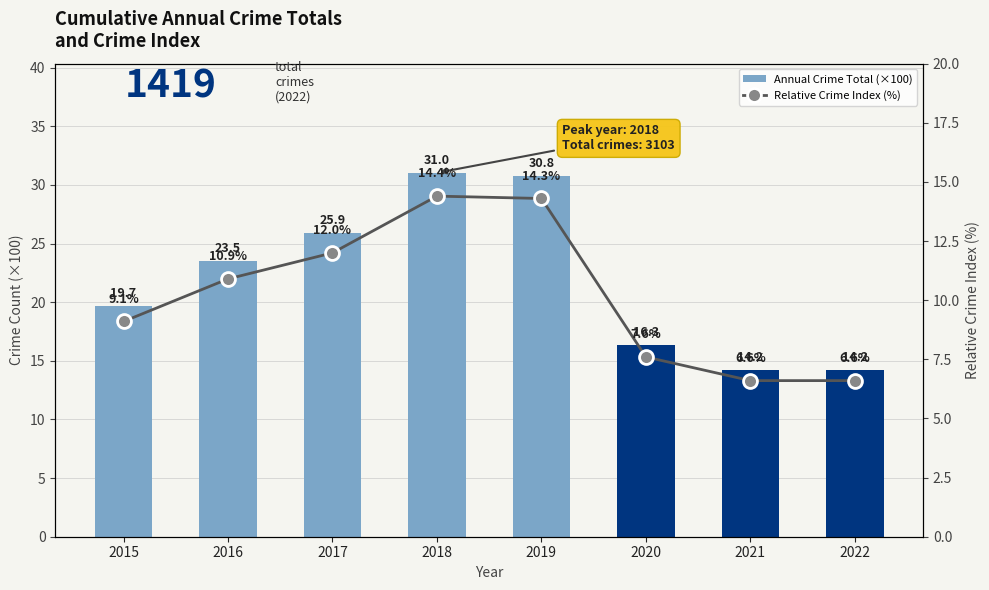

What is the greatest value displayed?

31.0